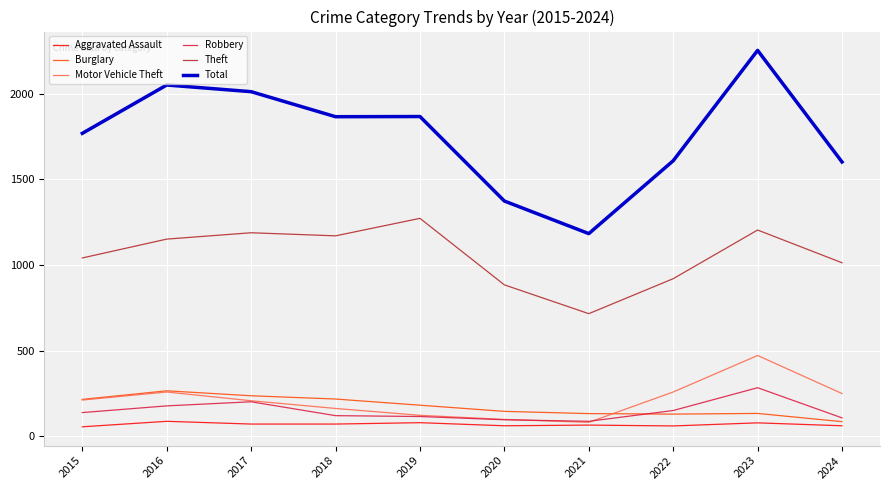

Where is Burglary nearest to the value 176?

2019